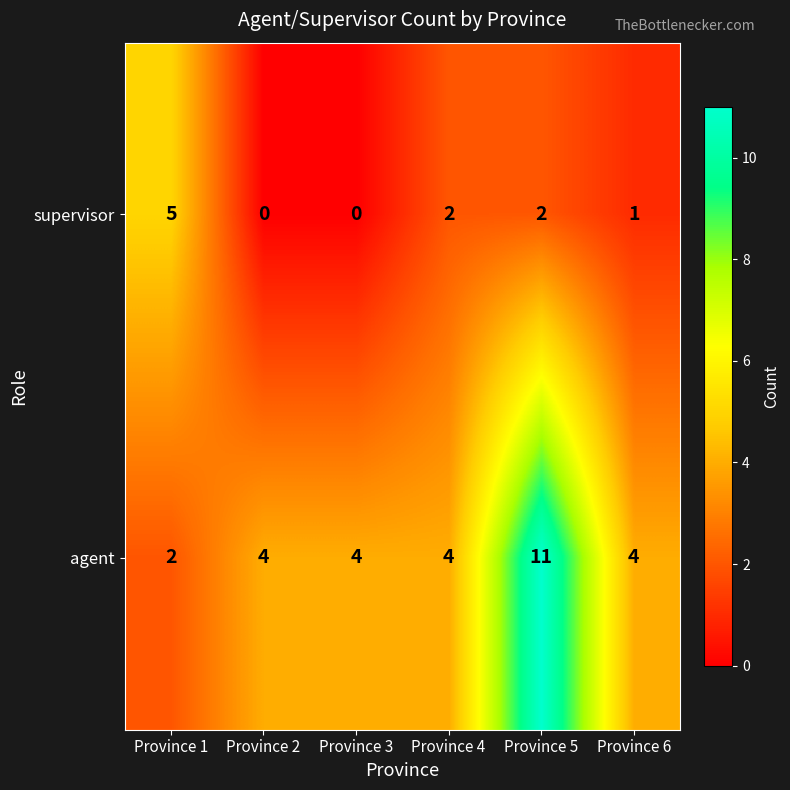

Which label corresponds to the largest value in the chart?

Province 5